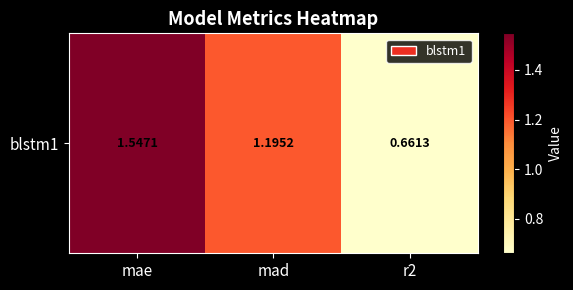

At which label is the value closest to 1?

mad